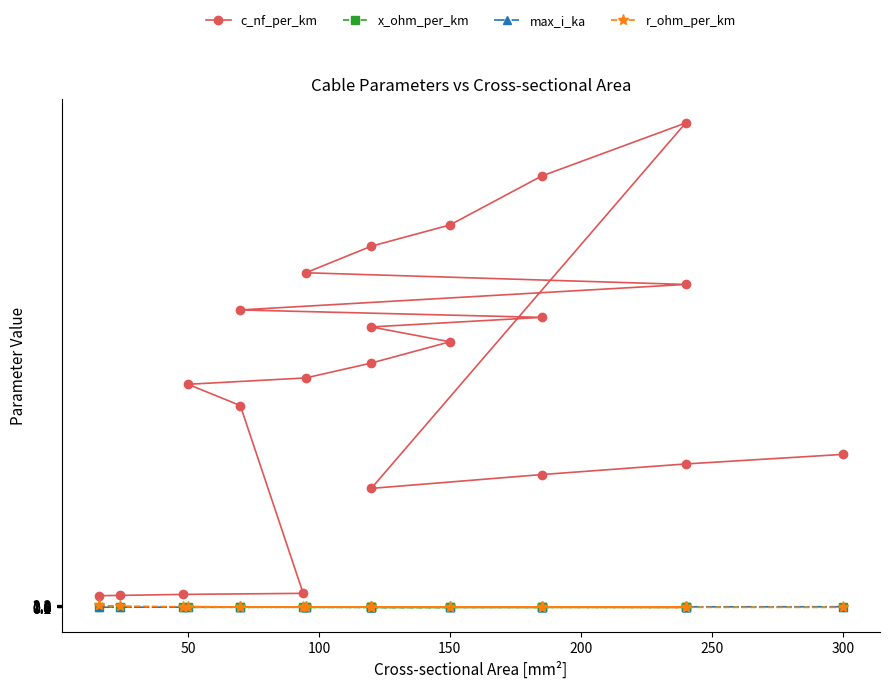

True or false: x_ohm_per_km has more than 0 interior local peaks.

True